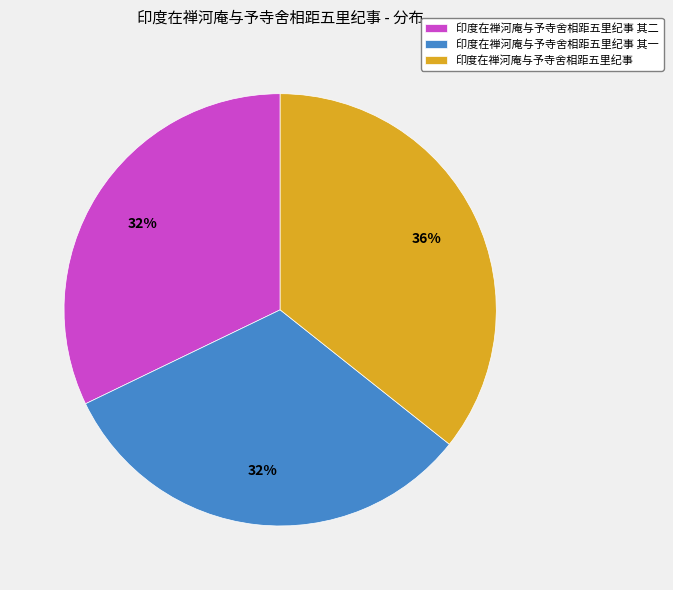

To the nearest percent, what percentage of the pie is 印度在禅河庵与予寺舍相距五里纪事?

36%